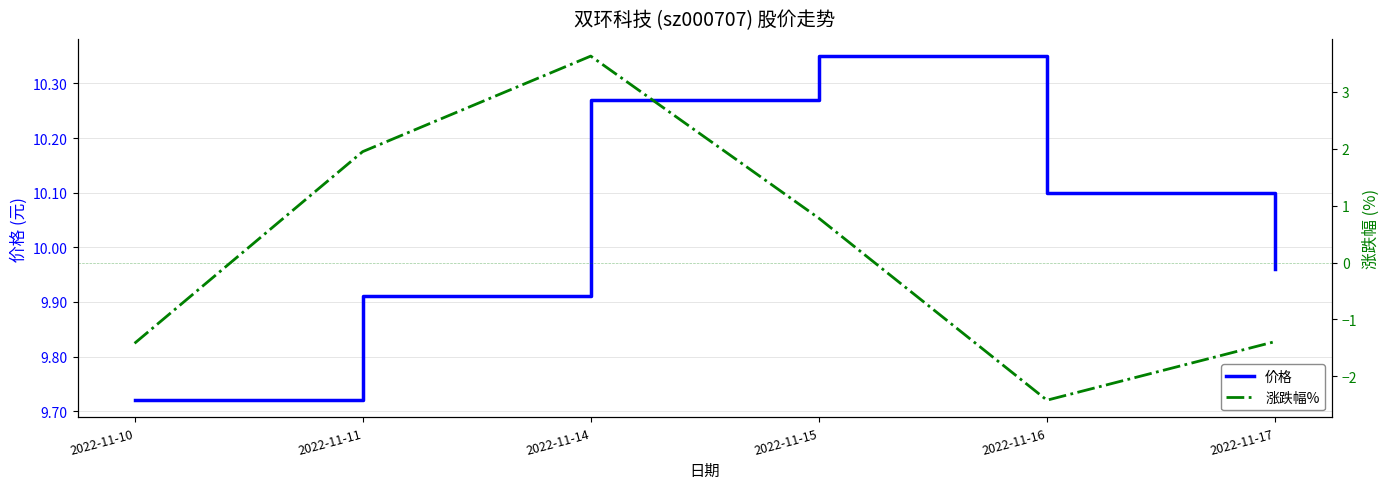

At which category is the sum across all series the highest?

2022-11-14